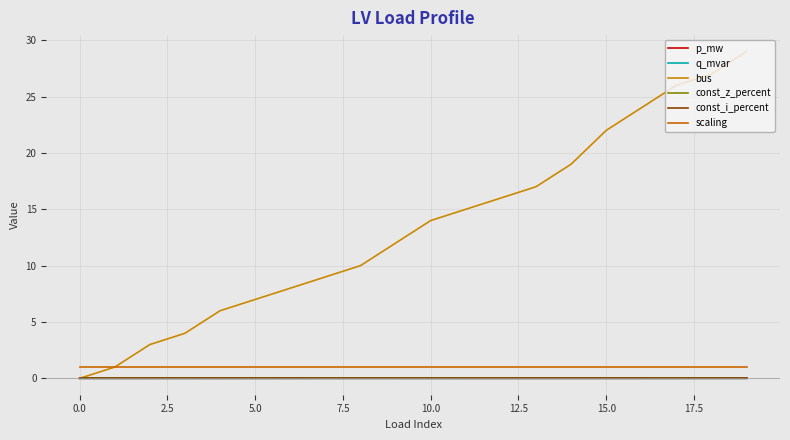

Which label corresponds to the largest value in the chart?

19